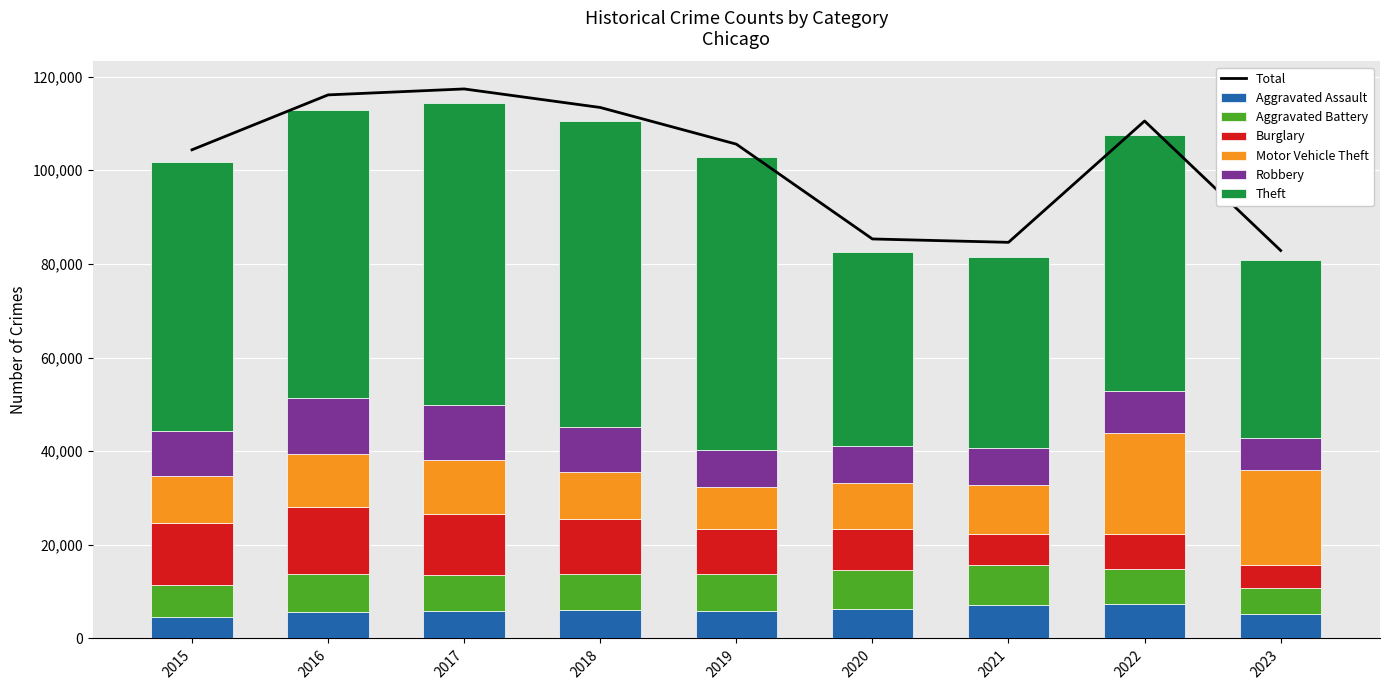

At how many categories does at least one series exceed 63276?

2